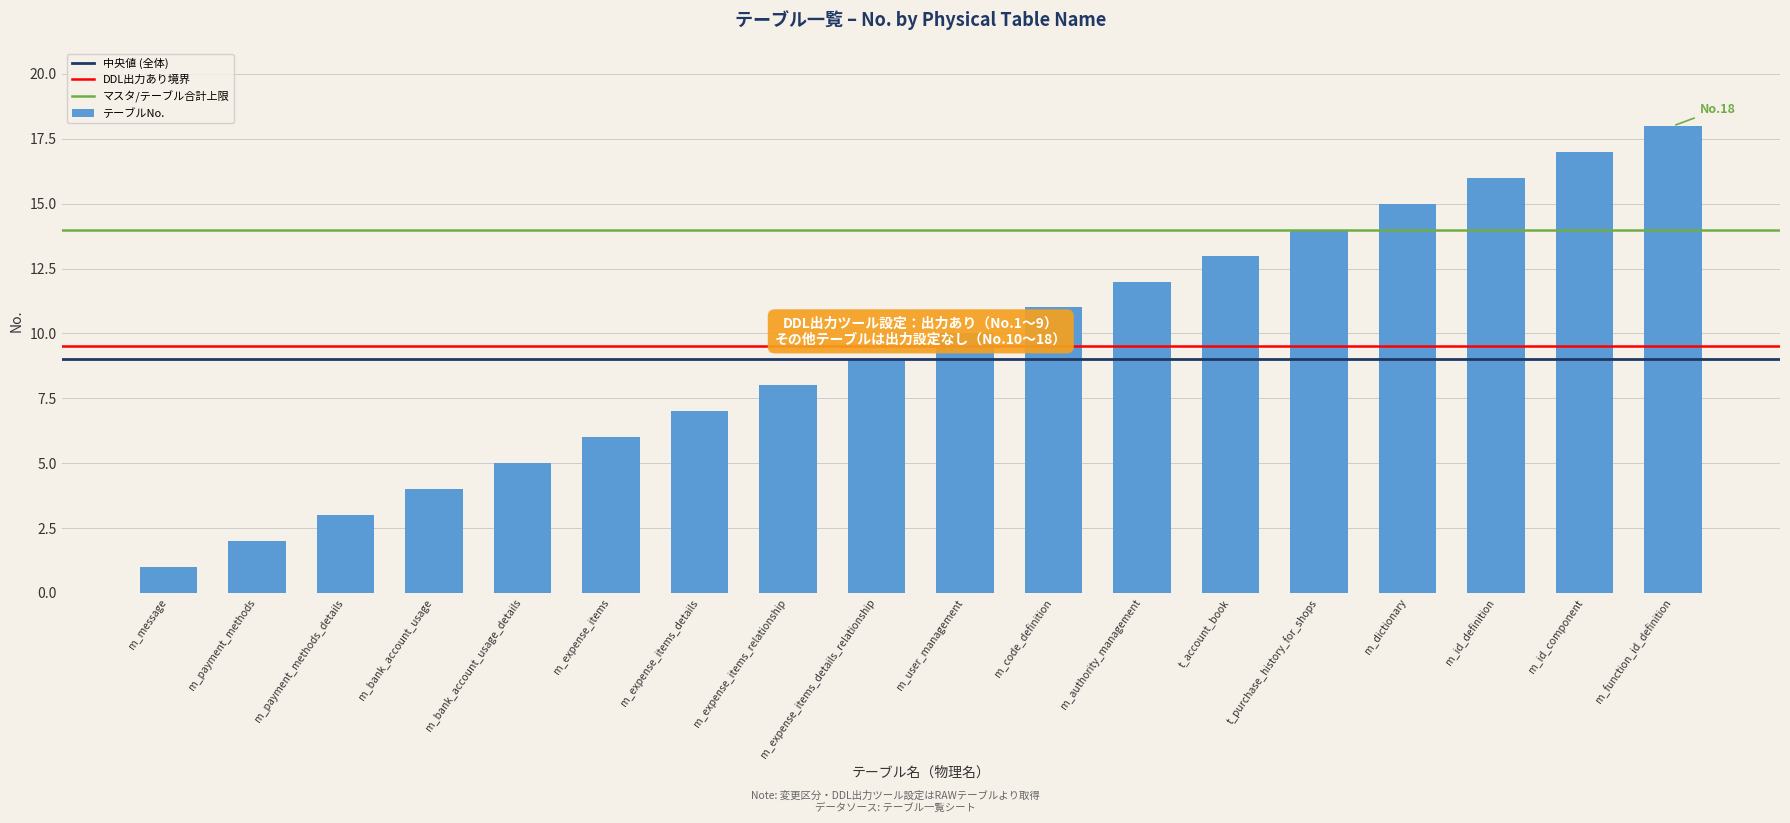

Reading left to right, transcribe all the data shown in this chart.

m_message=1	m_payment_methods=2	m_payment_methods_details=3	m_bank_account_usage=4	m_bank_account_usage_details=5	m_expense_items=6	m_expense_items_details=7	m_expense_items_relationship=8	m_expense_items_details_relationship=9	m_user_management=10	m_code_definition=11	m_authority_management=12	t_account_book=13	t_purchase_history_for_shops=14	m_dictionary=15	m_id_definition=16	m_id_component=17	m_function_id_definition=18